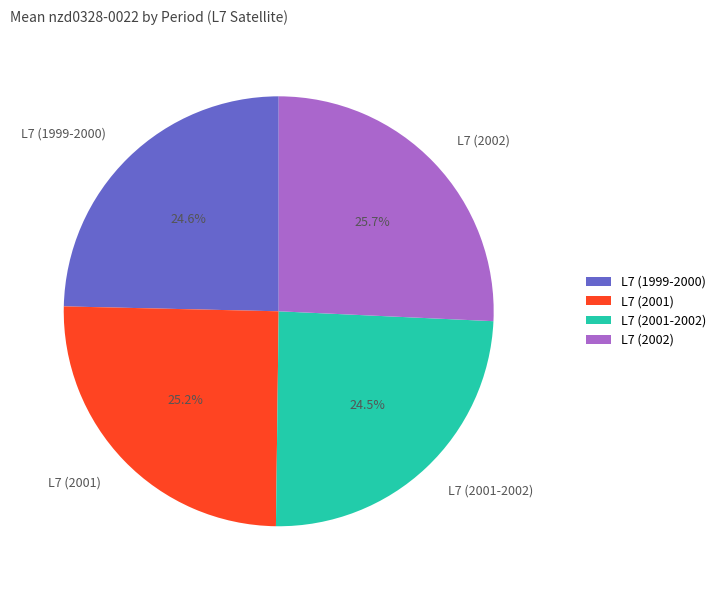

Which slice is the largest?

L7 (2002)